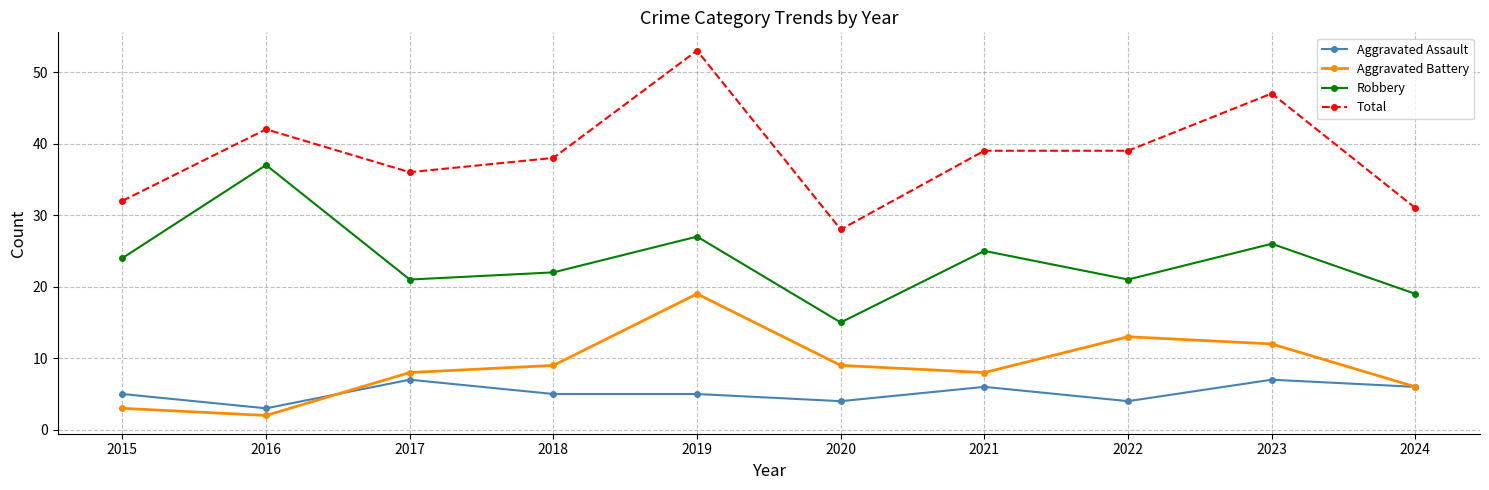

At which label does Robbery reach its peak?

2016